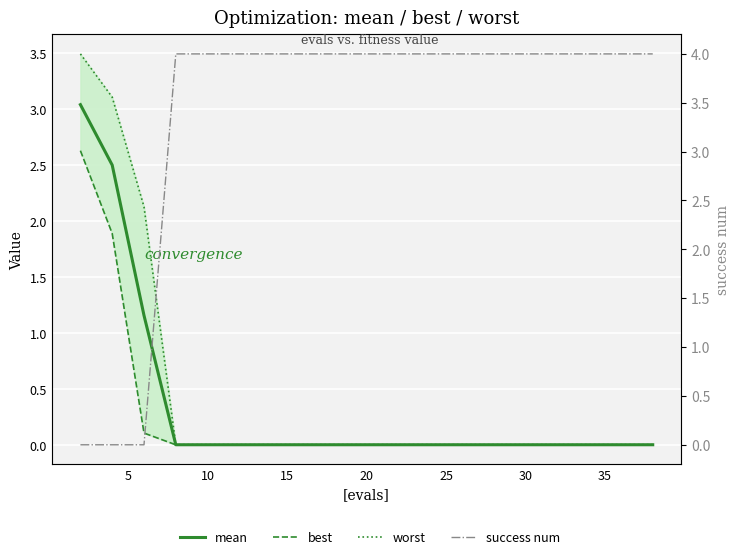

True or false: worst and mean intersect in this chart.

False